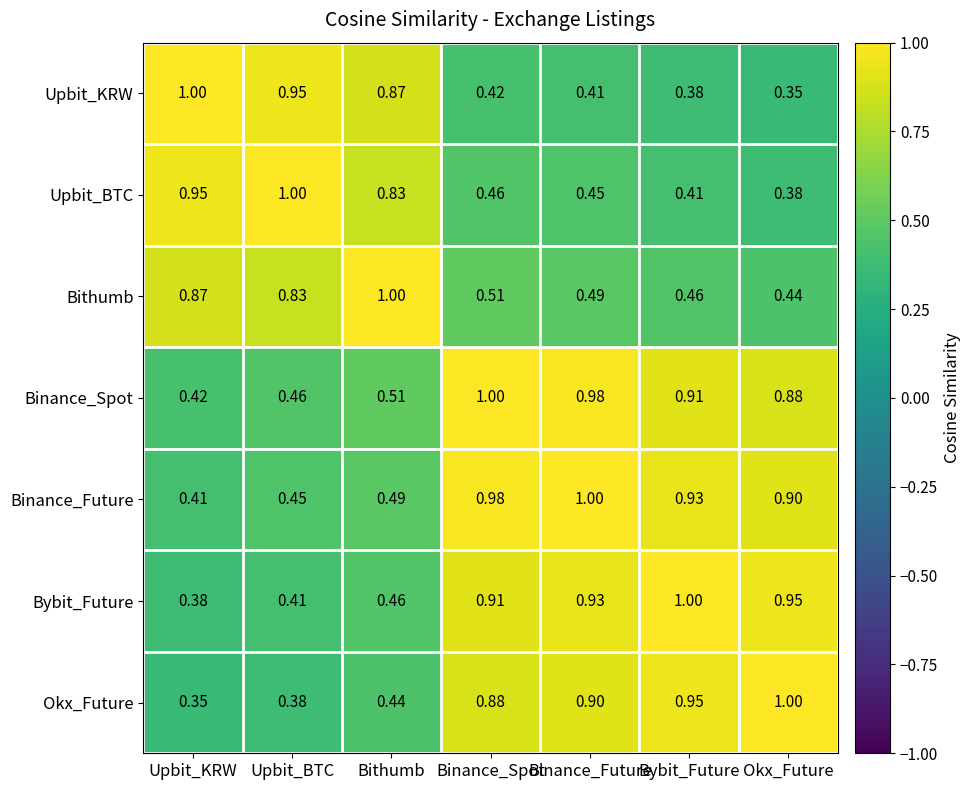

How many distinct data groups are displayed?

7